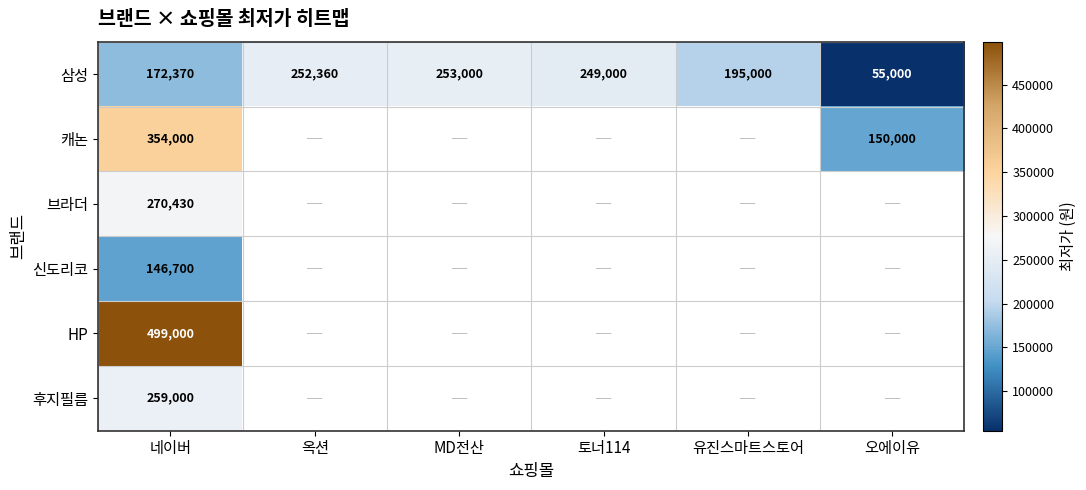

At which category does the chart reach its minimum across all series?

오에이유